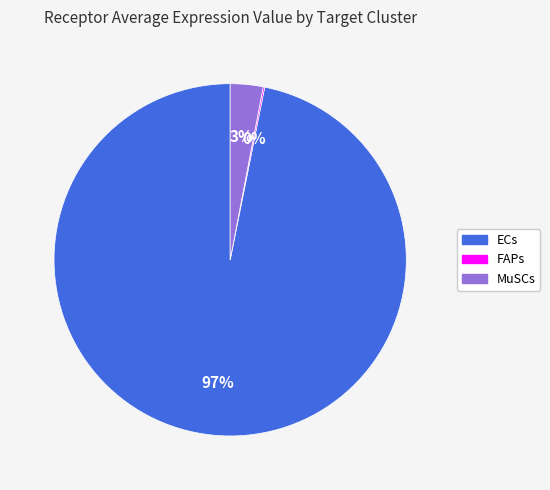

What is the largest slice in the pie chart?

ECs